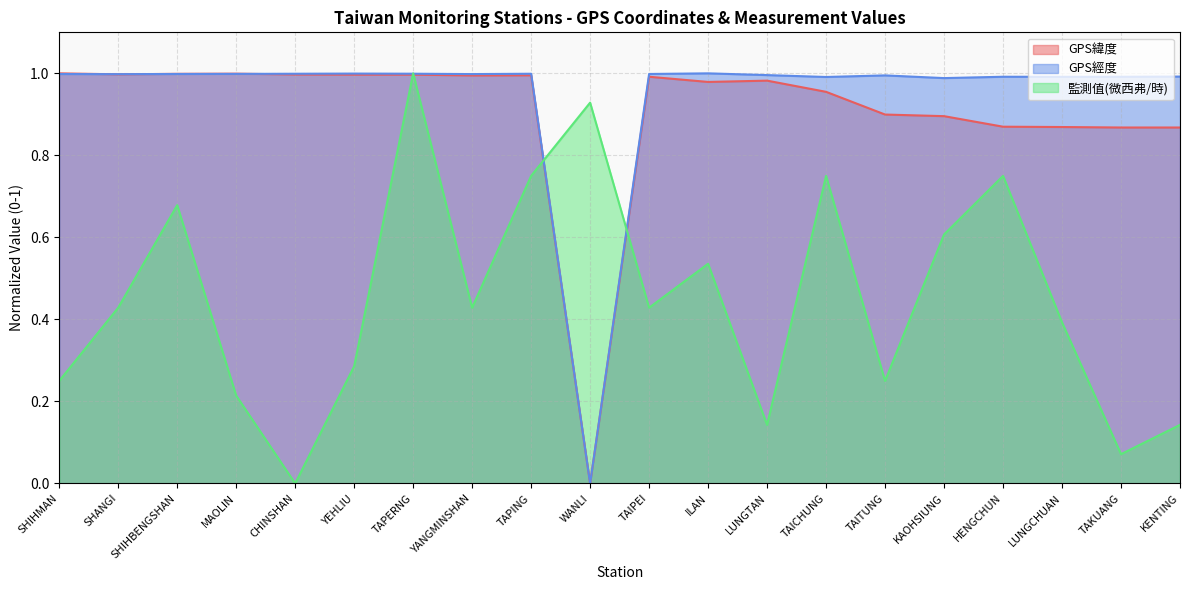

Is it true that GPS經度 equals 0.5 at HENGCHUN?

False